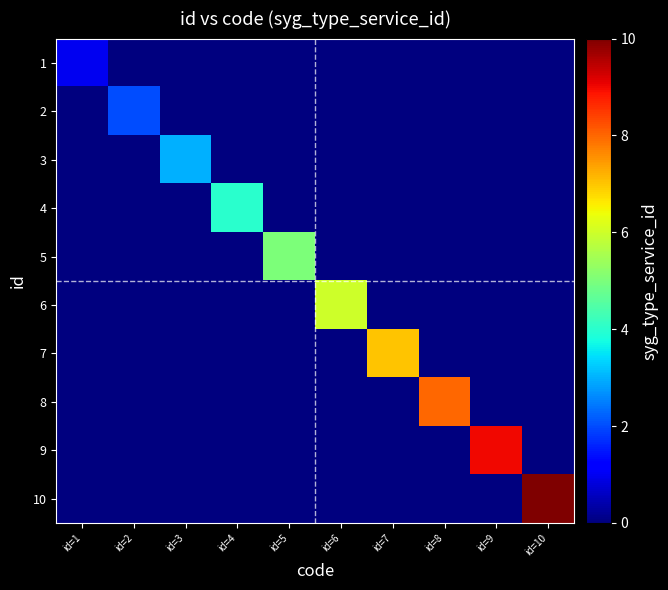

At how many categories does at least one series exceed 5?

5